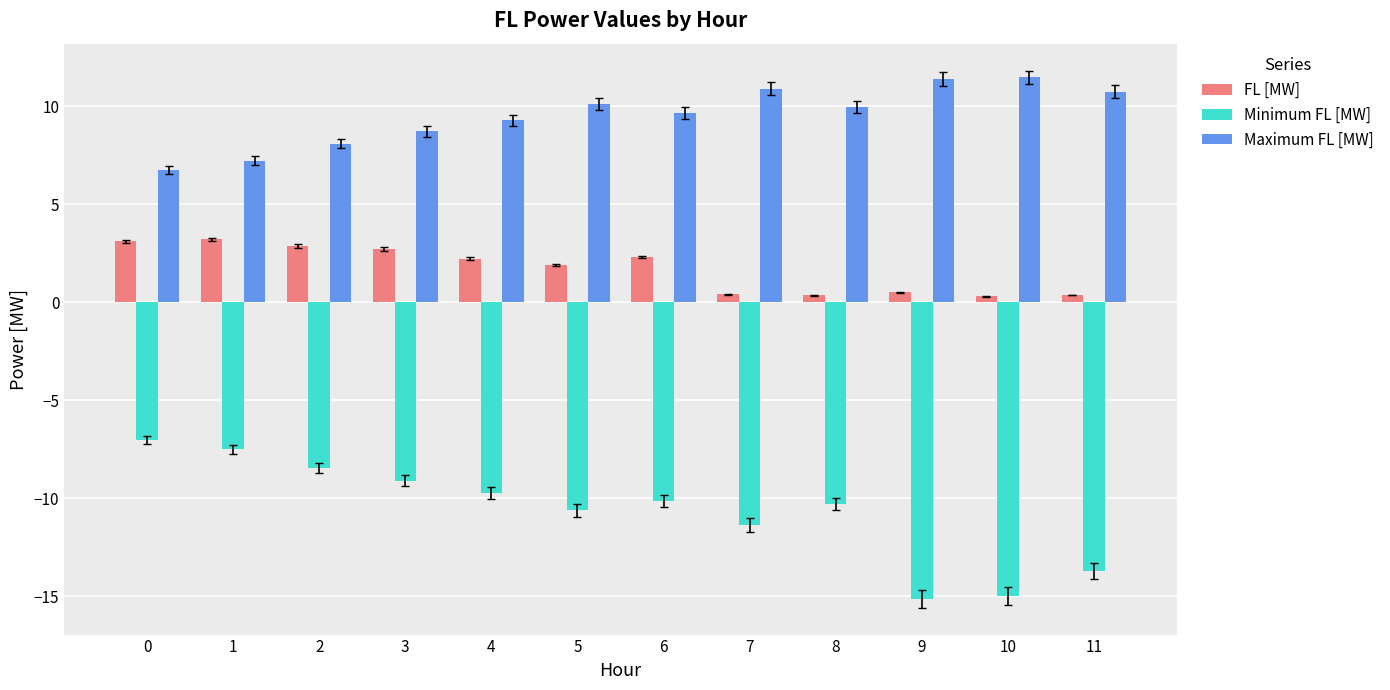

Which series has the largest range (max minus min)?

Minimum FL [MW]